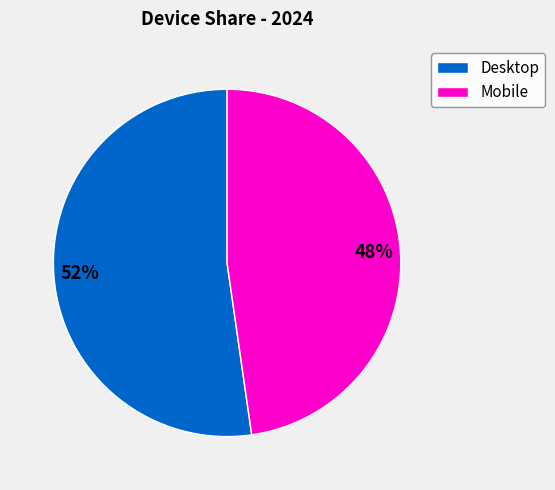

To the nearest percent, what portion does Mobile represent?

48%